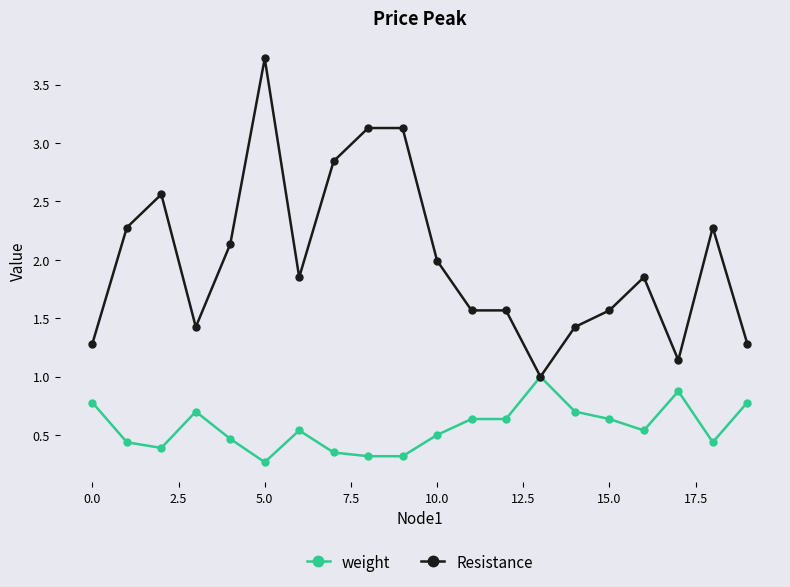

What is the lowest value of the weight series?

0.3